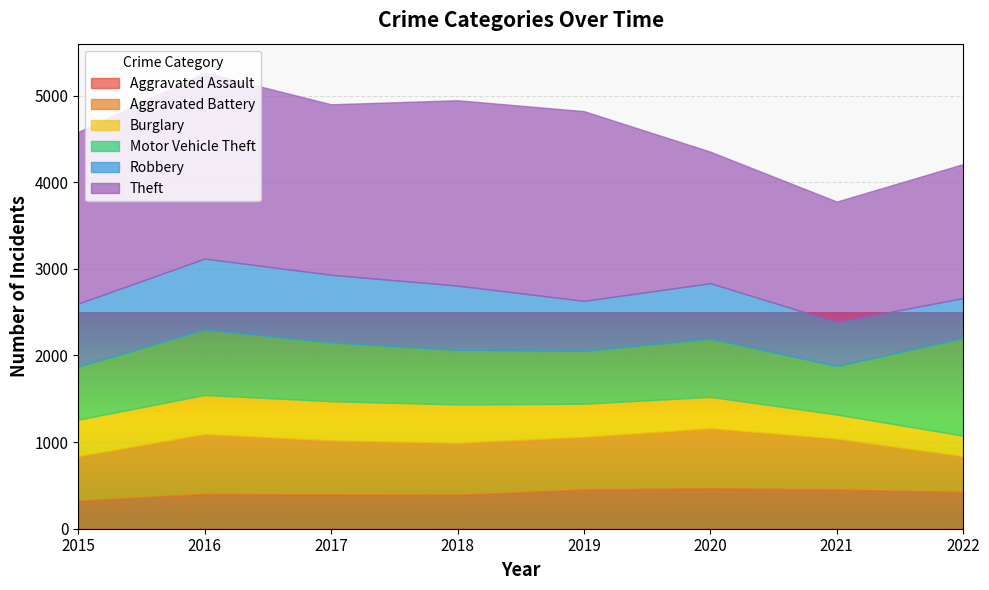

What is the total value across all series at 2017?

4900